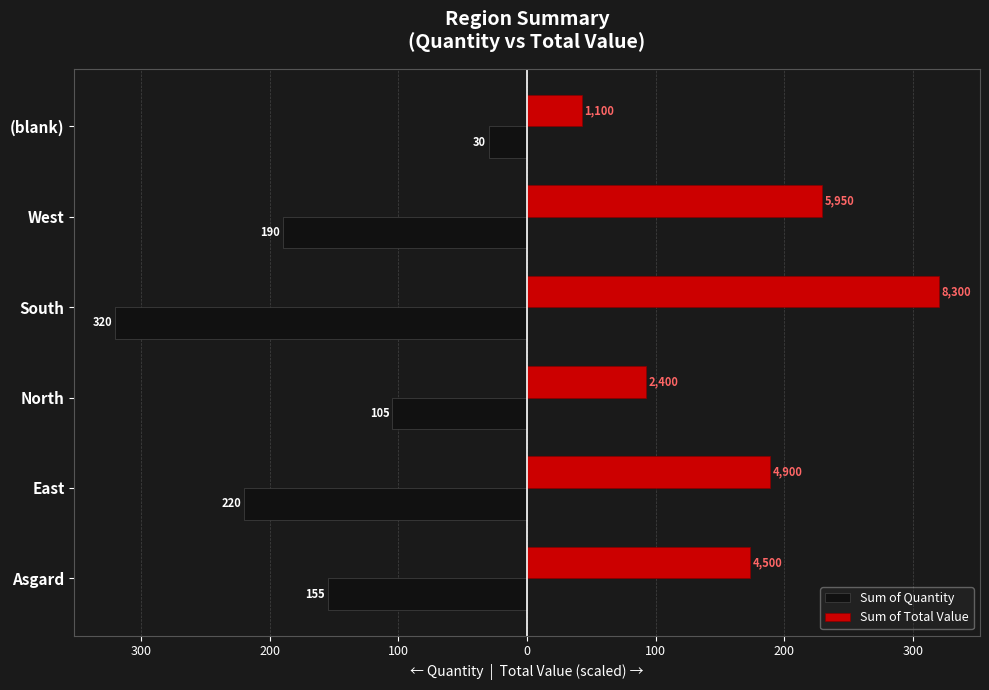

What are all the series names shown in the legend?

Sum of Quantity, Sum of Total Value